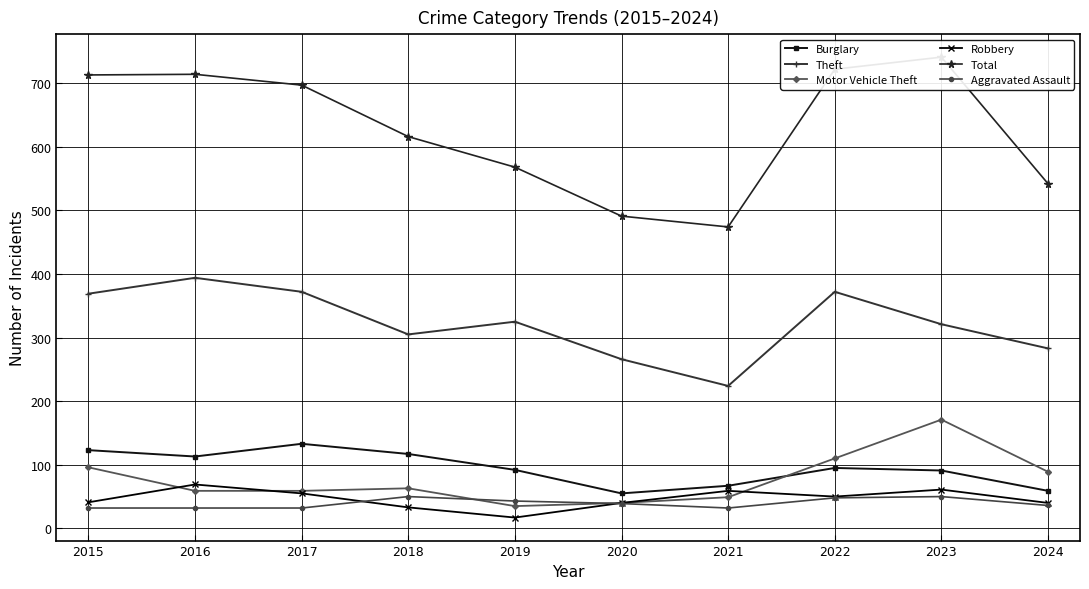

At which label is Burglary closest to 94?

2022